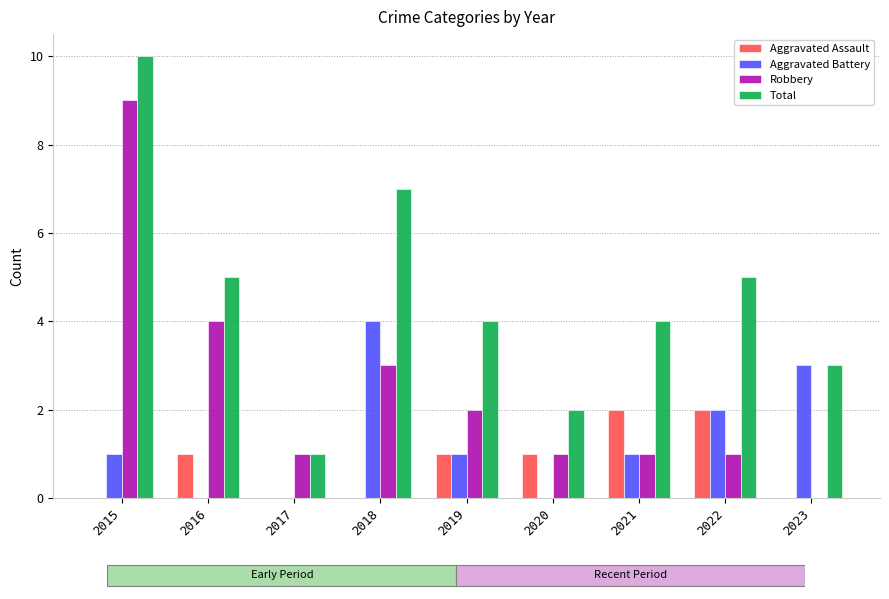

What are all the series names shown in the legend?

Aggravated Assault, Aggravated Battery, Robbery, Total